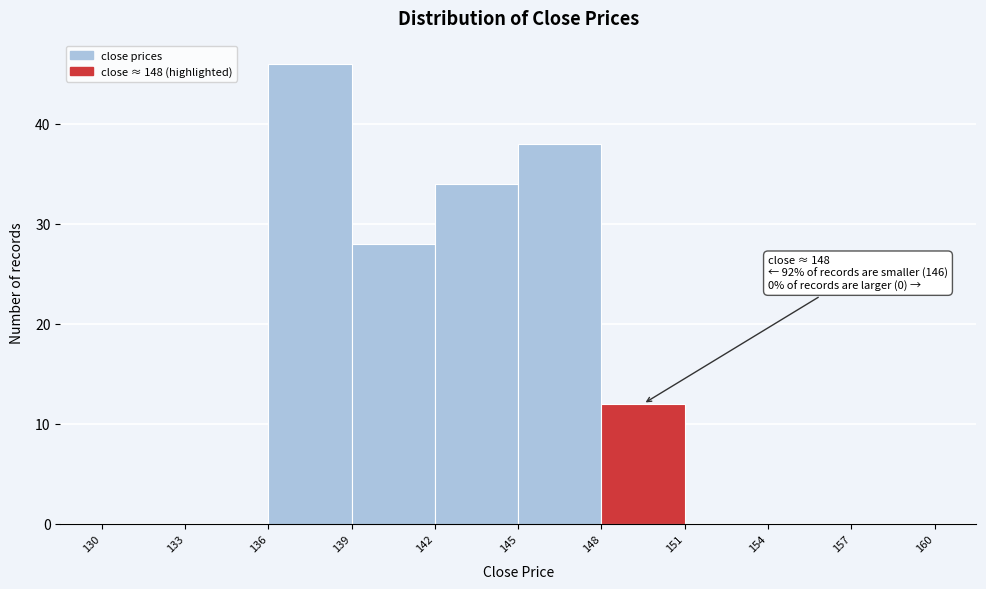

Which range on the x-axis has the tallest bar?

136 to 139